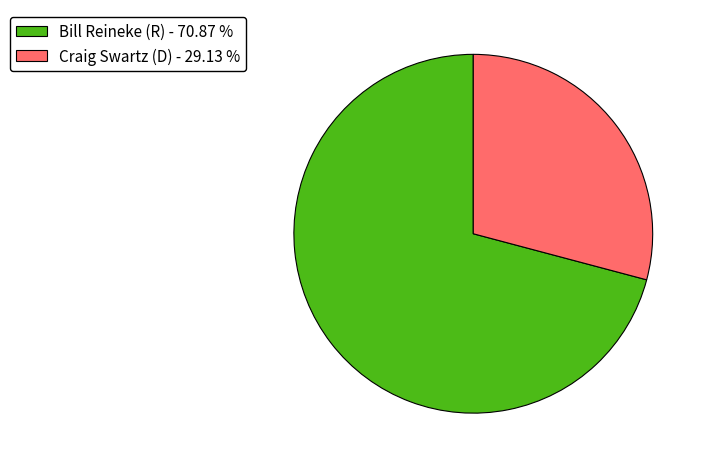

Approximately how many times larger is the value at Bill Reineke (R) compared to Craig Swartz (D)?

2.4